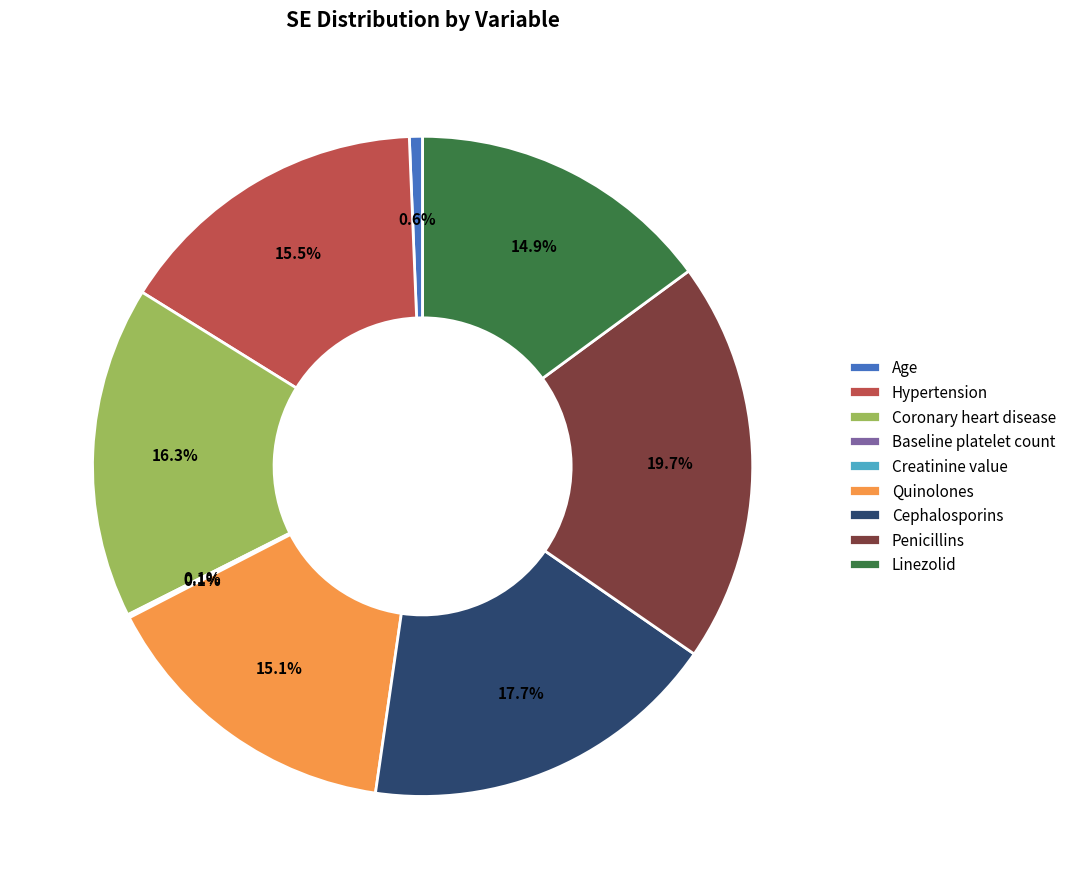

Which slice is the largest?

Penicillins